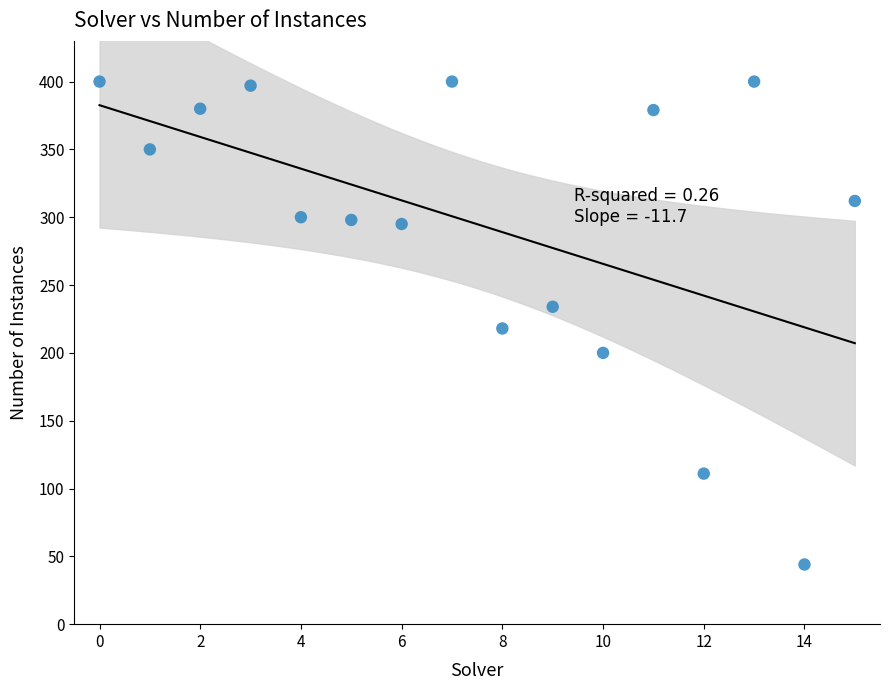

What is the range of Y values (max minus min)?

356